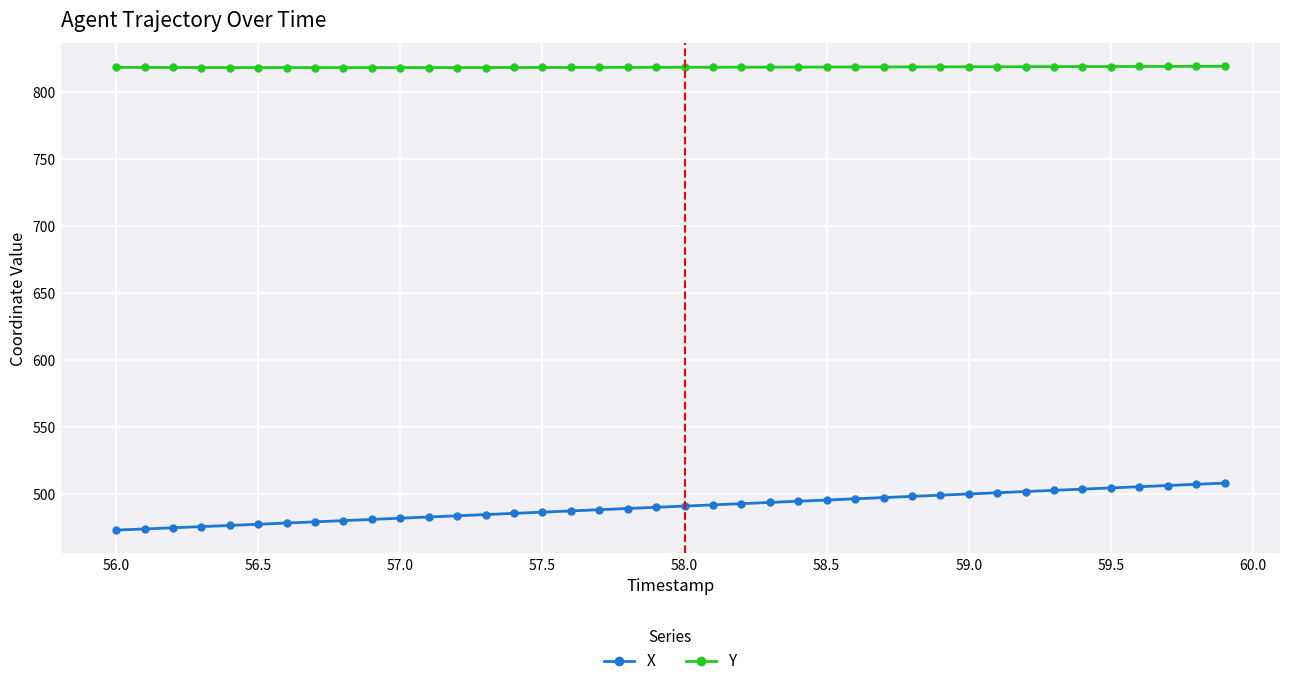

Which series has the widest spread of values?

X